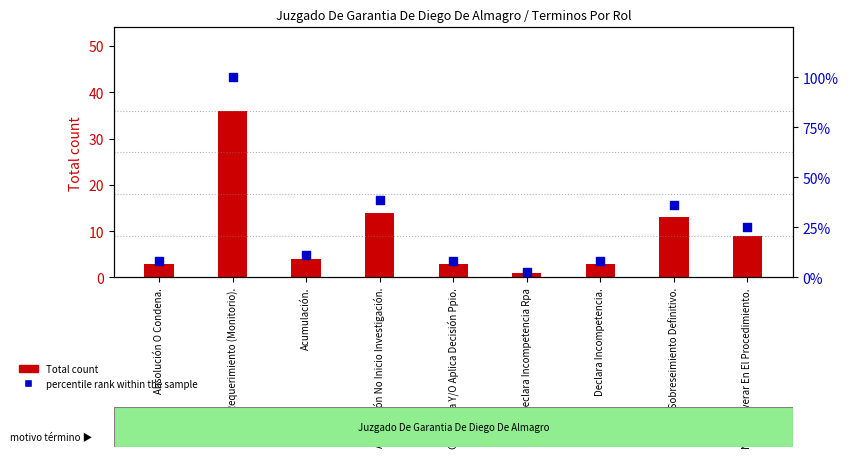

At how many categories does at least one series exceed 17?

4